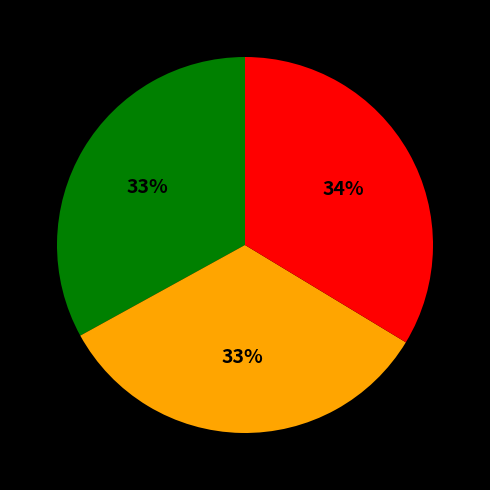

How many slices are in this pie chart?

3